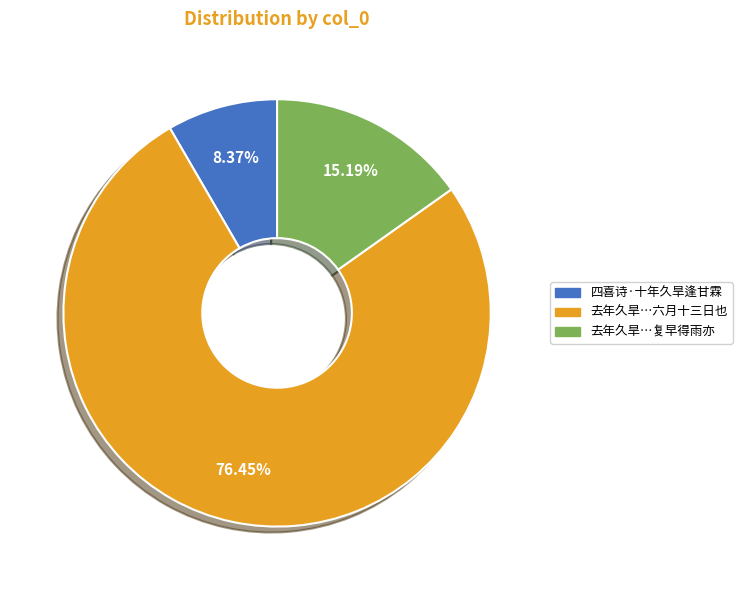

To the nearest percent, what is the difference between the largest and smallest slice percentages?

68%